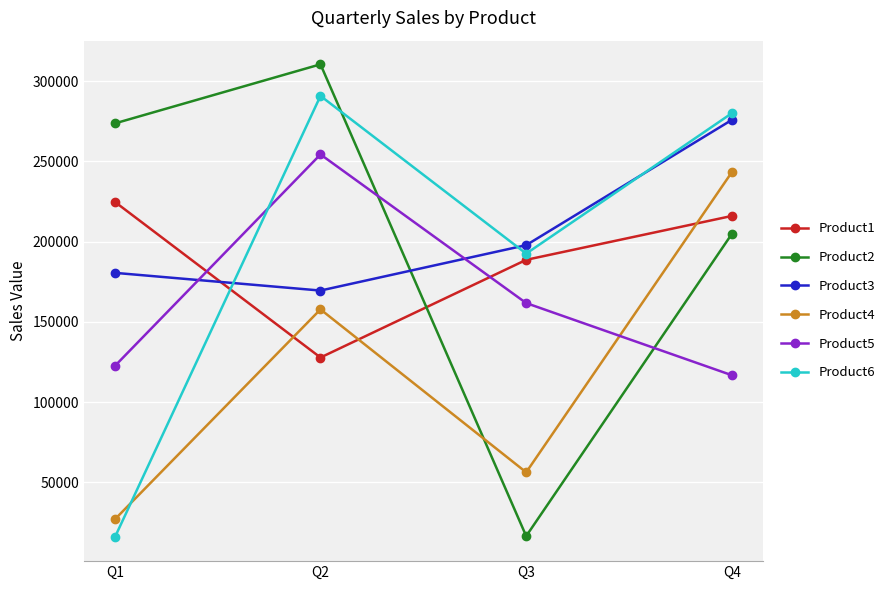

What are all the series names shown in the legend?

Product1, Product2, Product3, Product4, Product5, Product6